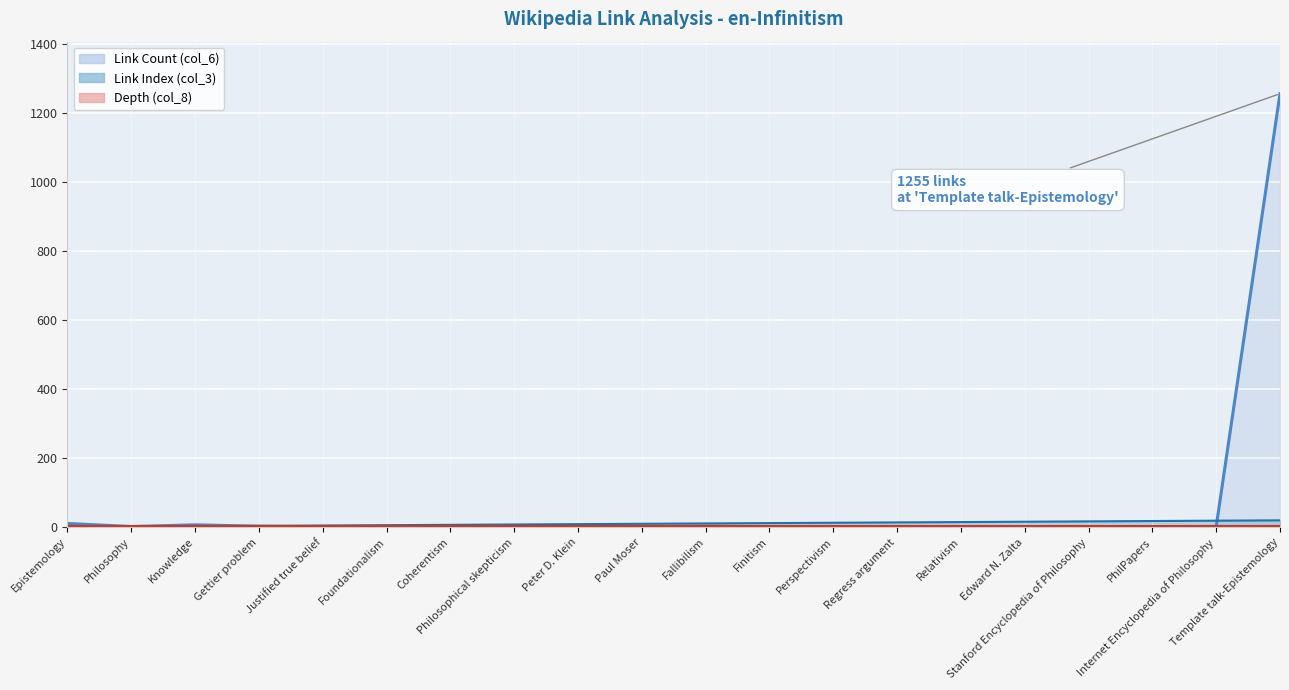

The Link Index (col_3) series shows 3 at Knowledge. True or false?

True